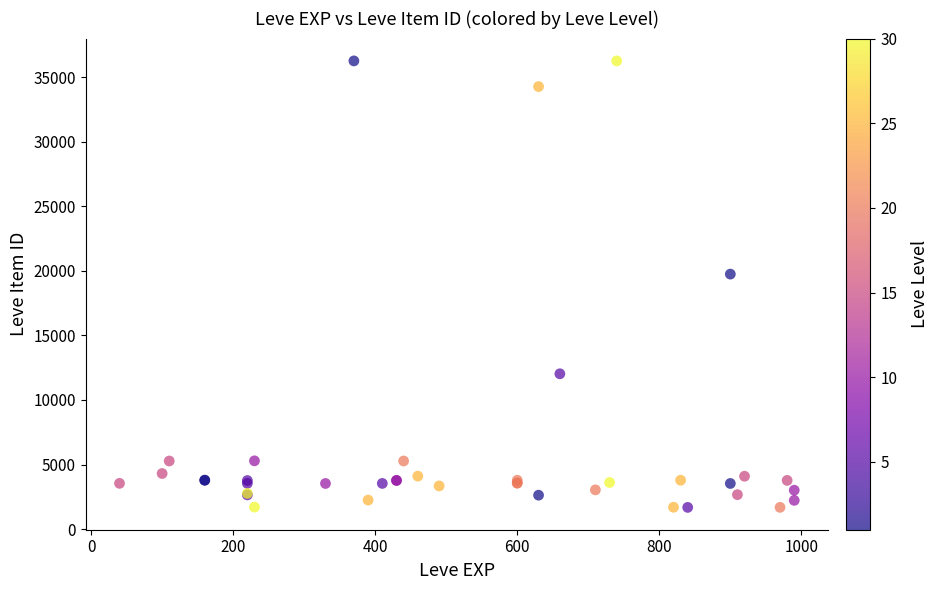

What Y value in the scatter plot is closest to 18967?

19744